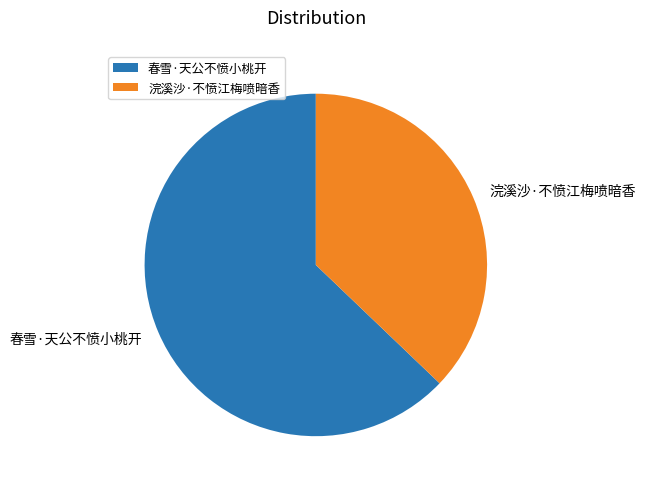

Rank the categories by value from lowest to highest.

浣溪沙·不愤江梅喷暗香, 春雪·天公不愤小桃开